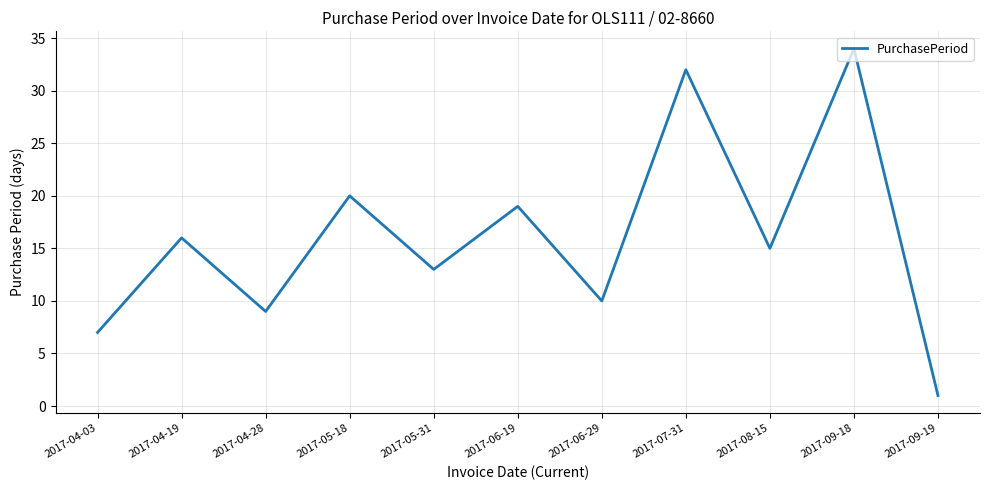

Does the chart have visible grid lines?

Yes